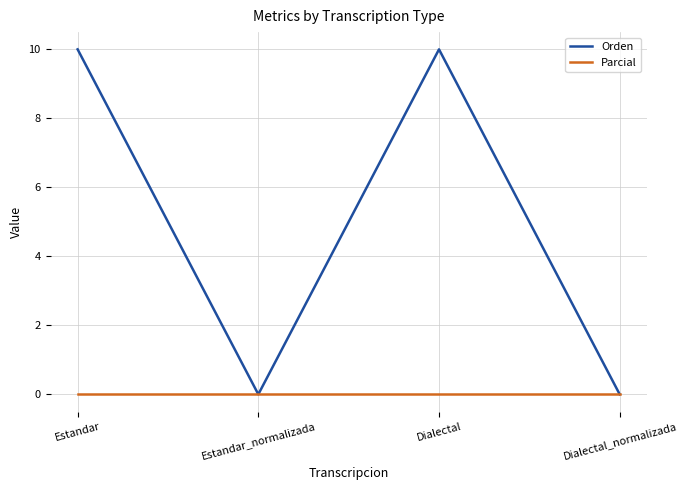

Does the chart have visible grid lines?

Yes